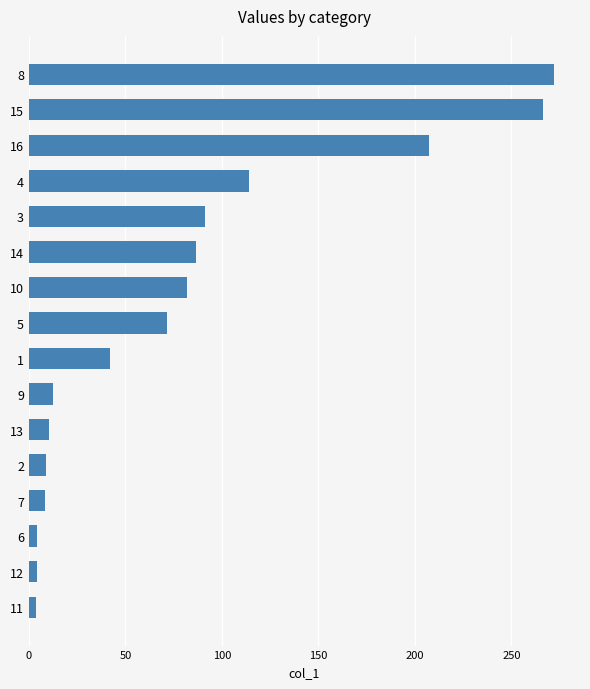

What is the sum of all values?

1285.9